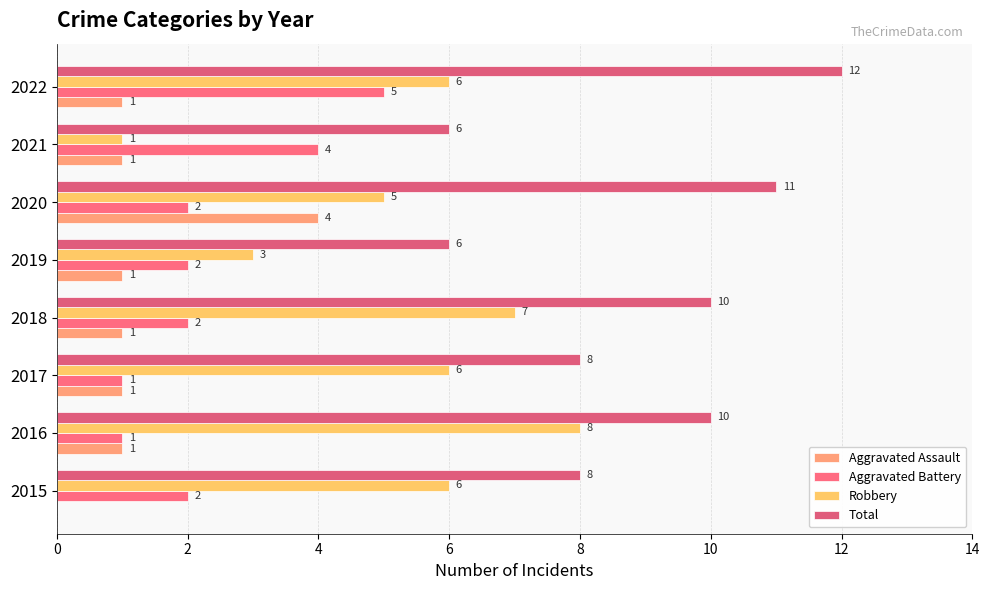

Count the number of categories in the chart.

8